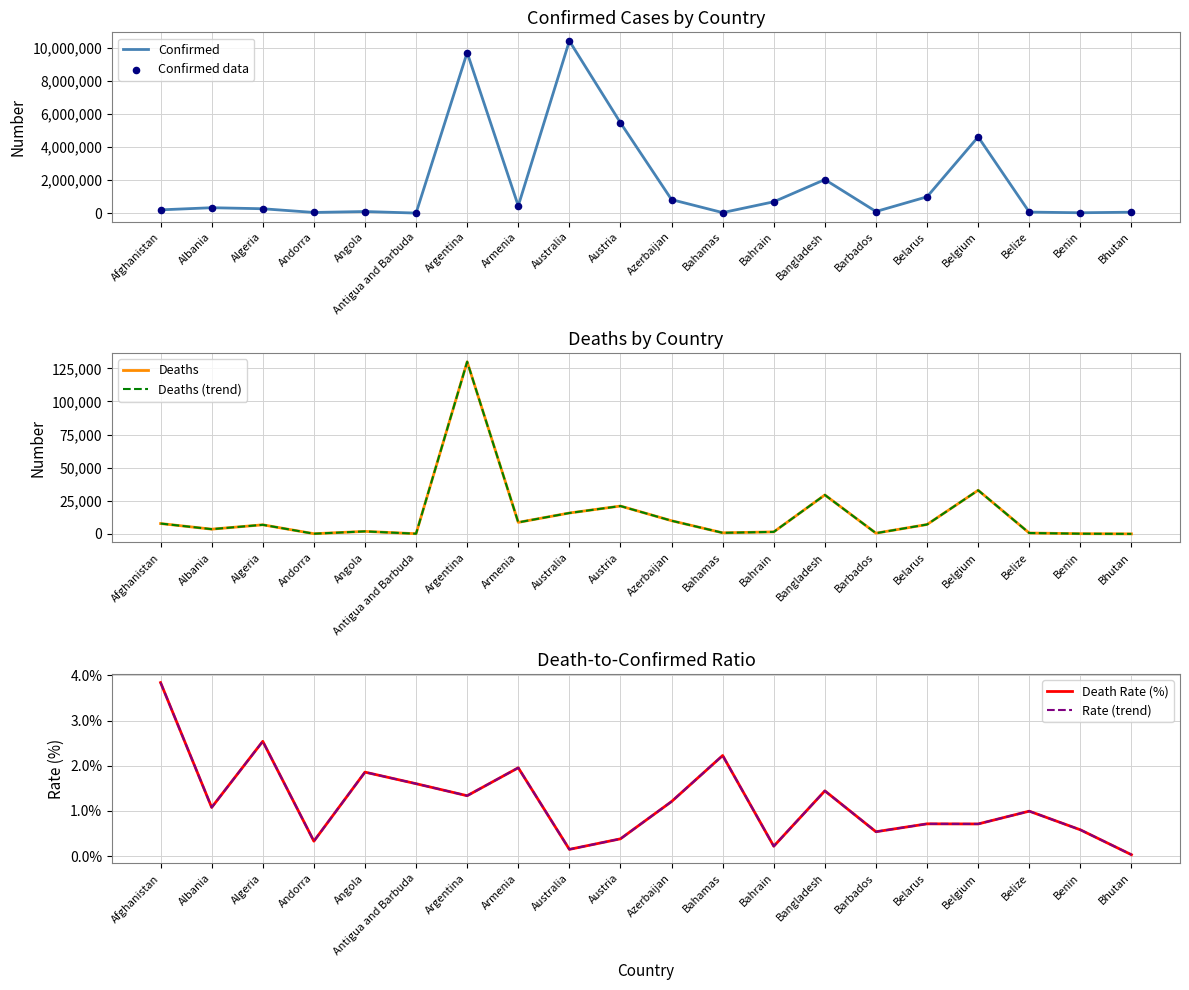

Which series has the largest total across all categories?

Confirmed